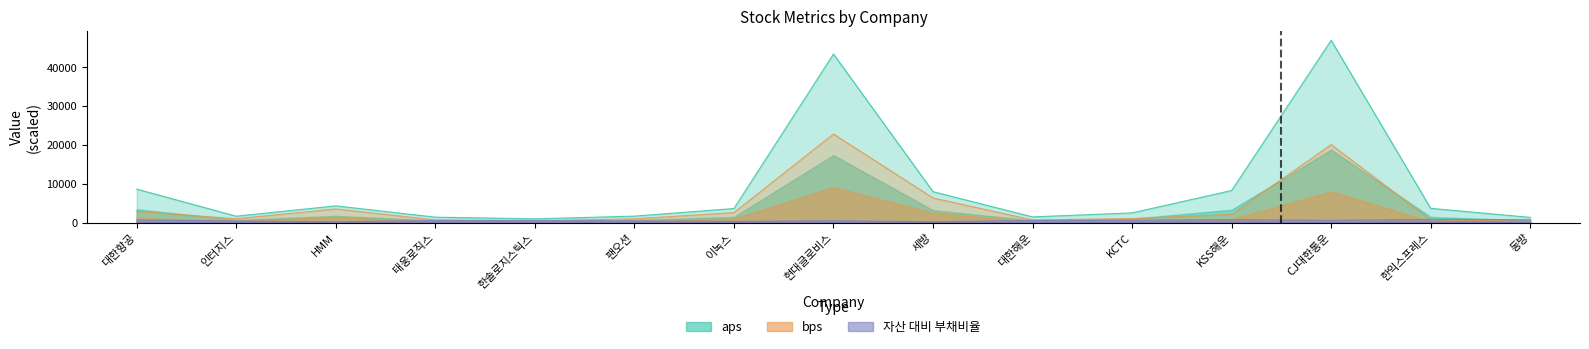

What is the sum of the bps values at 한익스프레스 and 대한해운?

1355.8